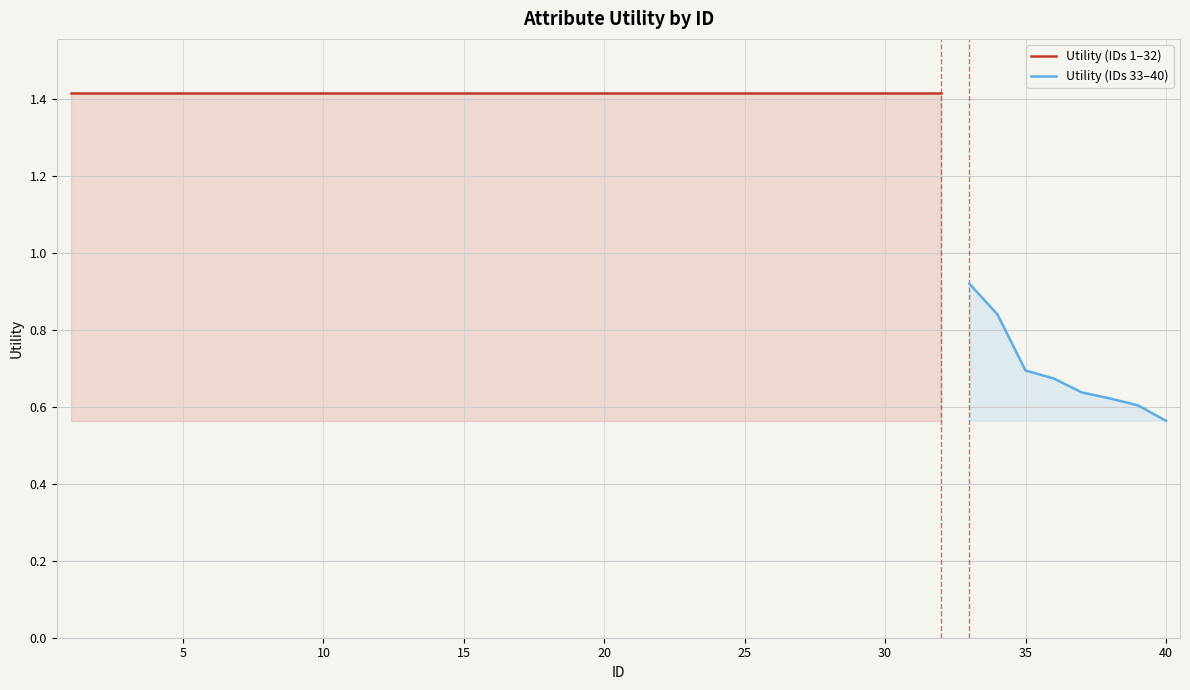

Reading left to right, transcribe all the data shown in this chart.

1.4	1.4	1.4	1.4	1.4	1.4	1.4	1.4	1.4	1.4	1.4	1.4	1.4	1.4	1.4	1.4	1.4	1.4	1.4	1.4	1.4	1.4	1.4	1.4	1.4	1.4	1.4	1.4	1.4	1.4	1.4	1.4	0.9	0.8	0.7	0.7	0.6	0.6	0.6	0.6